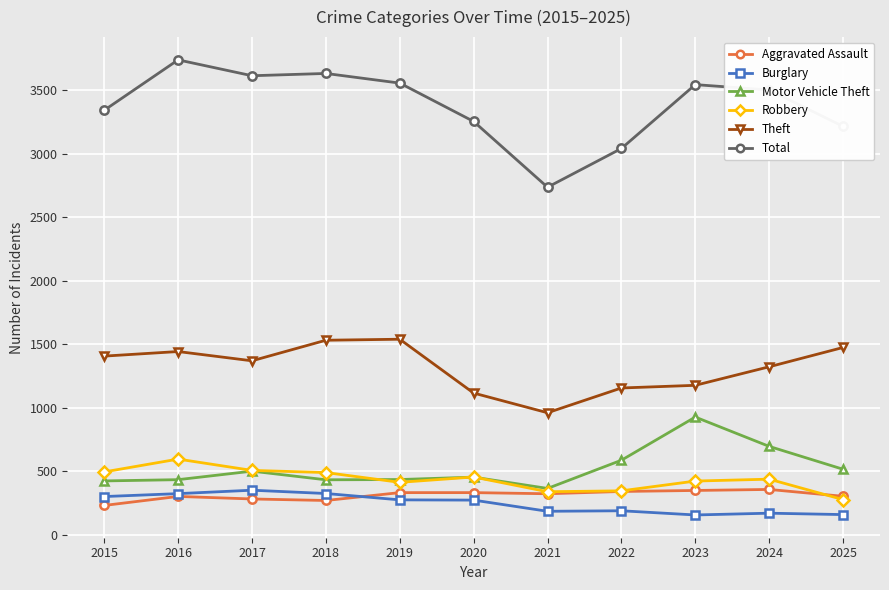

The value of Aggravated Assault at 2022 is 183. True or false?

False